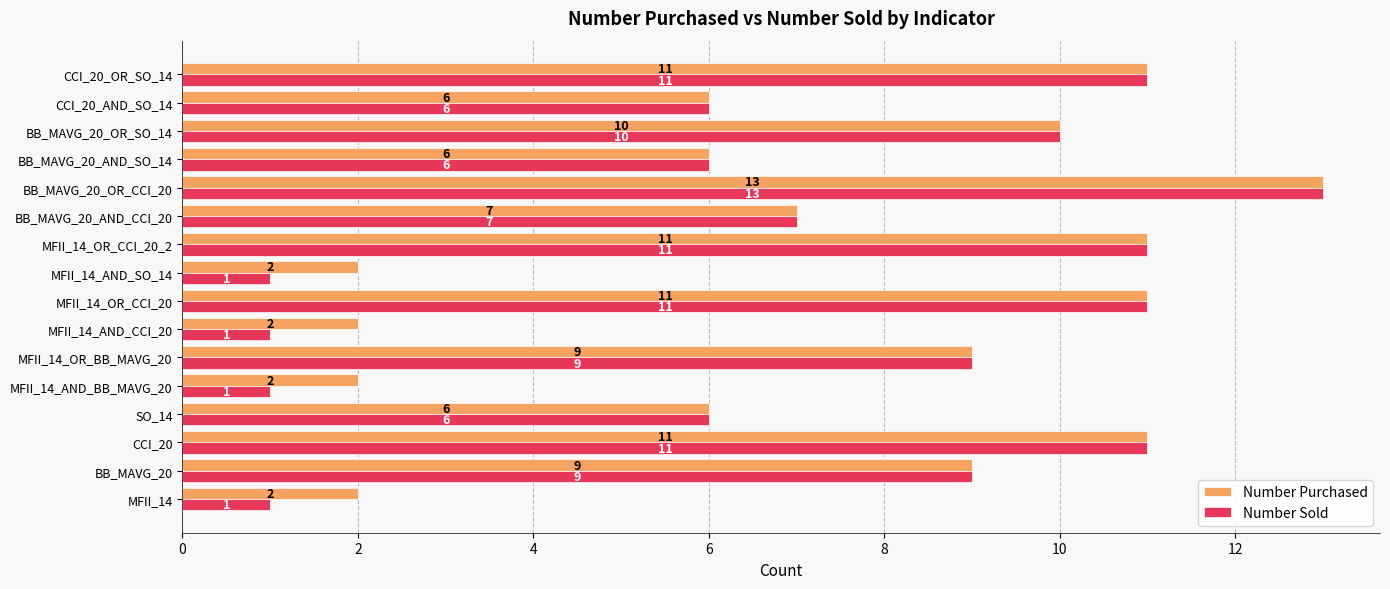

True or false: Number Sold has a value of 2 at MFII_14_OR_CCI_20.

False